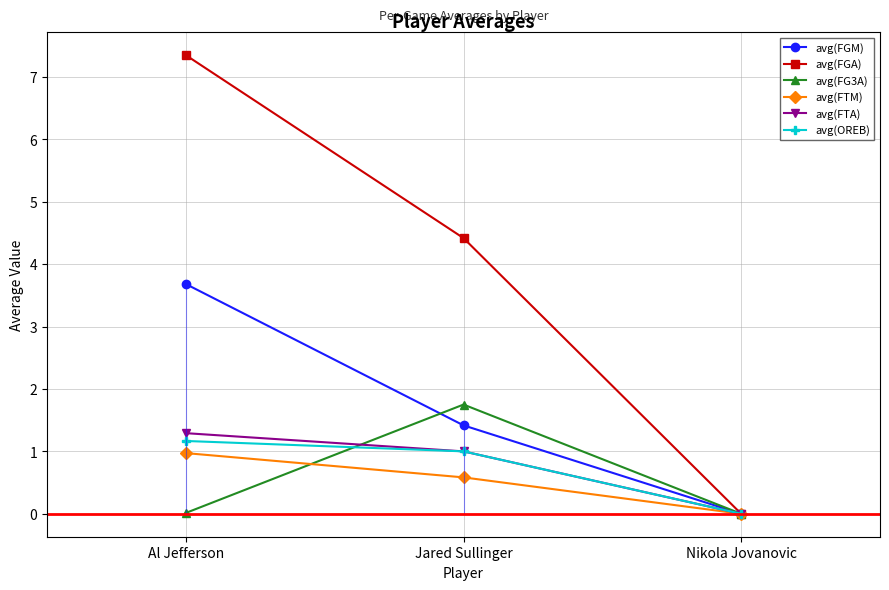

What is the value of the avg(FTM) point at the 2nd from the left?

0.6